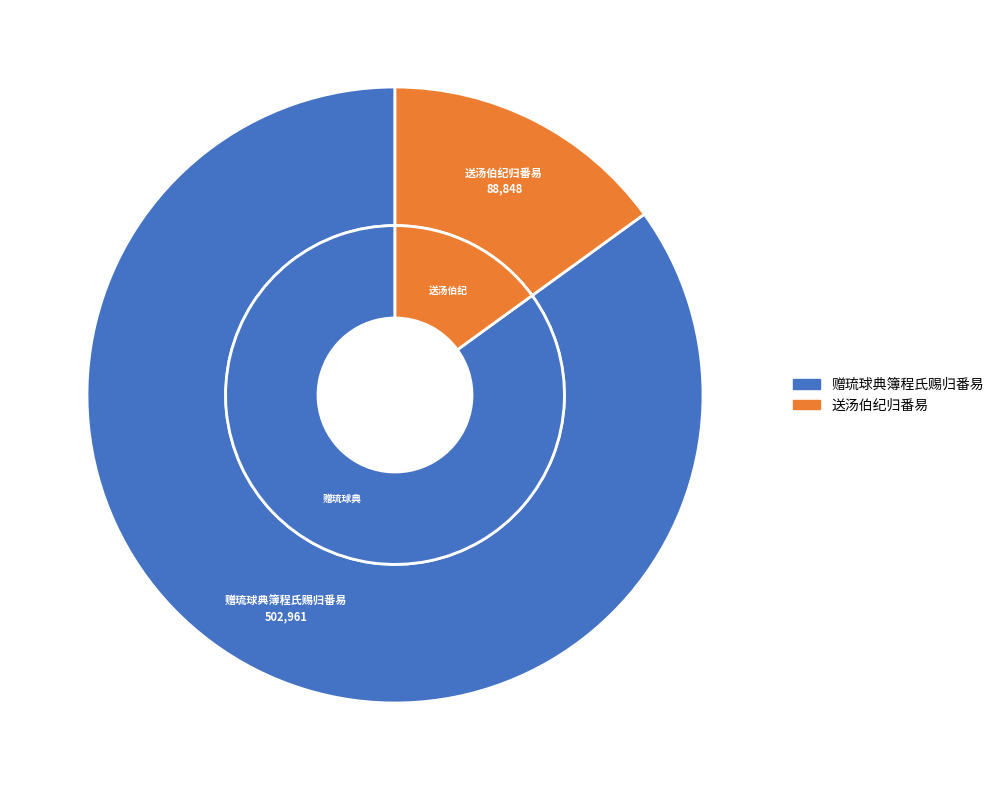

To the nearest percent, what percentage of the pie is 赠琉球典簿程氏赐归番易?

85%